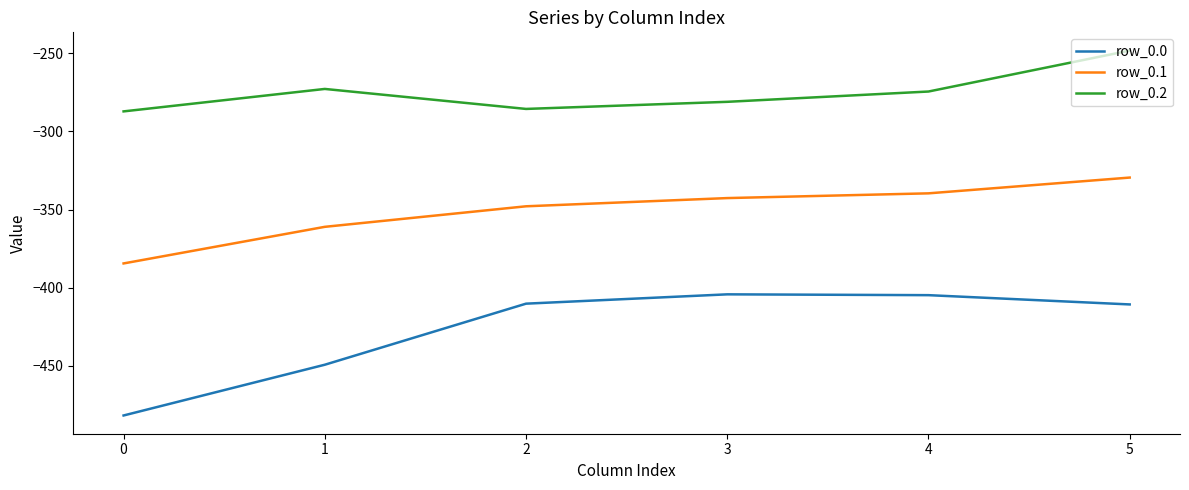

The value of row_0.2 at 2 is -156.0. True or false?

False